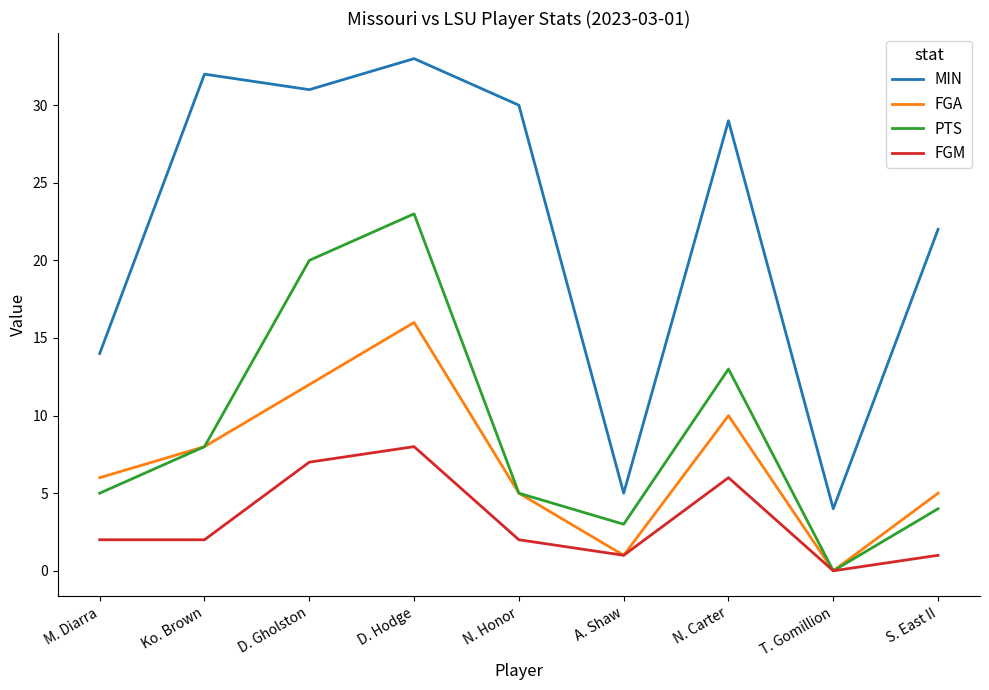

At S. East II, list the series in order from smallest to largest.

FGM, PTS, FGA, MIN